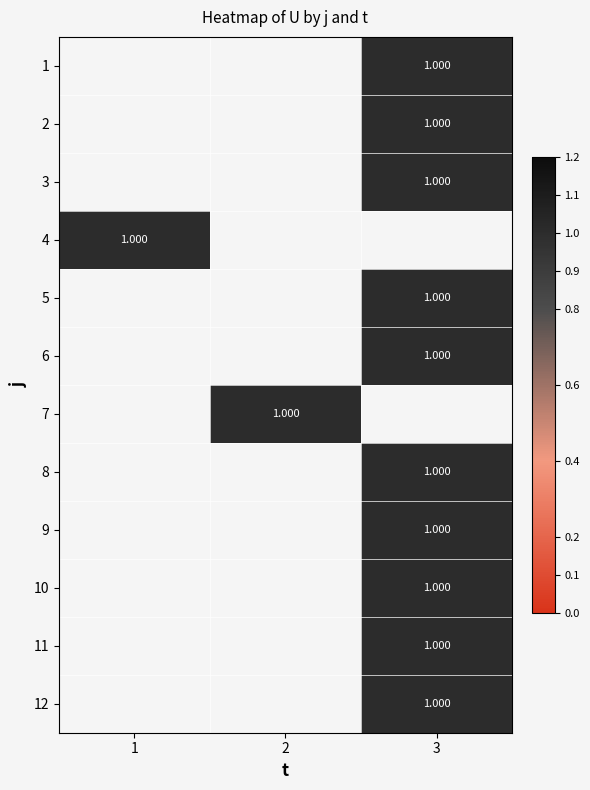

Rank the series by their maximum value, from highest to lowest.

1, 2, 3, 4, 5, 6, 7, 8, 9, 10, 11, 12